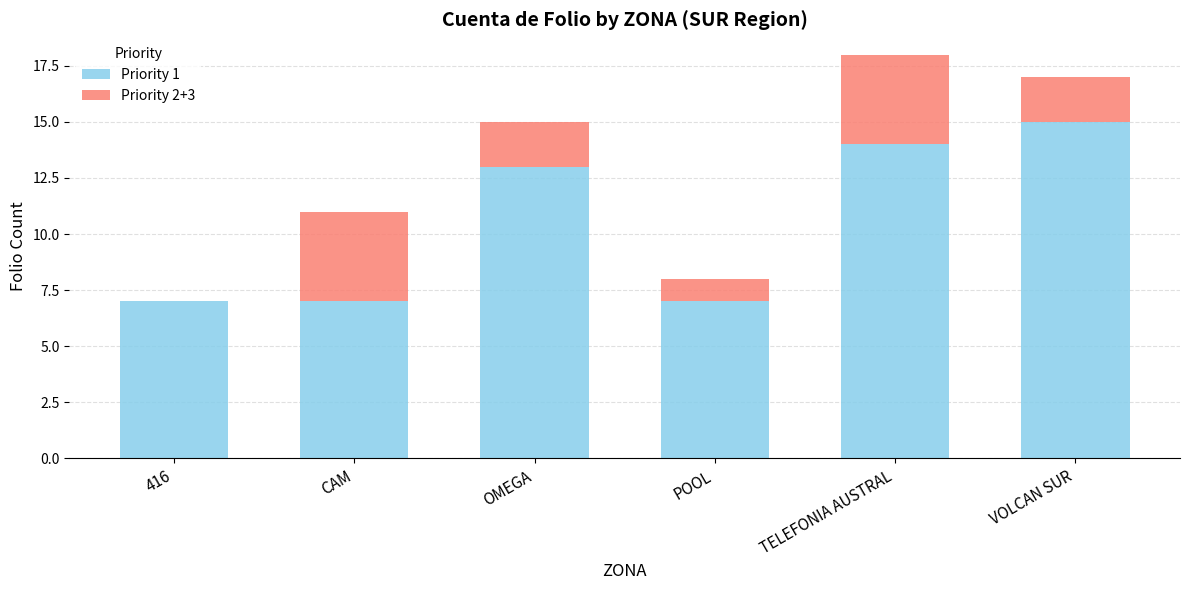

The value of Priority 1 at POOL is 2. True or false?

False